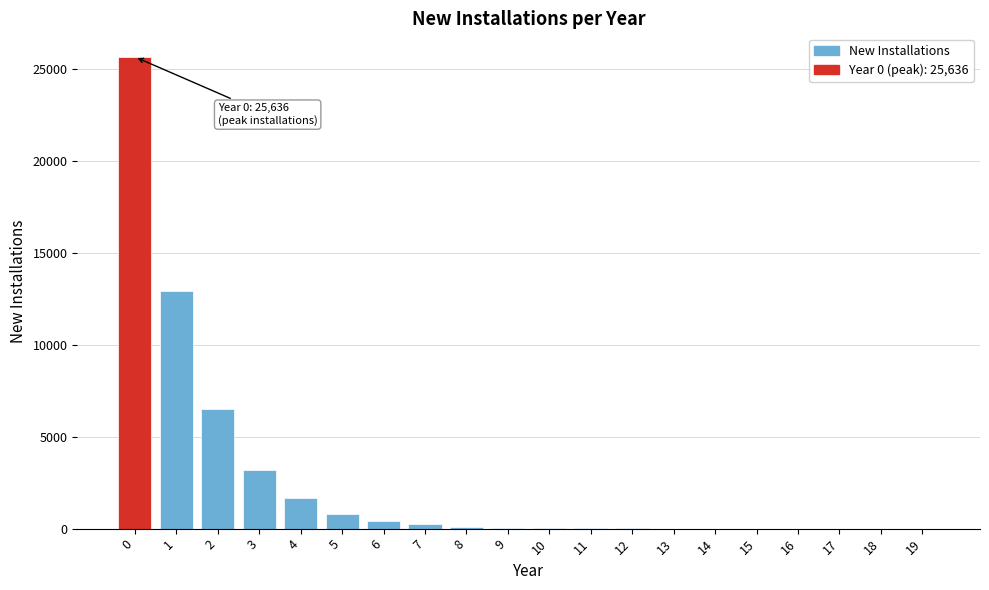

What is the sum of all values?

51541